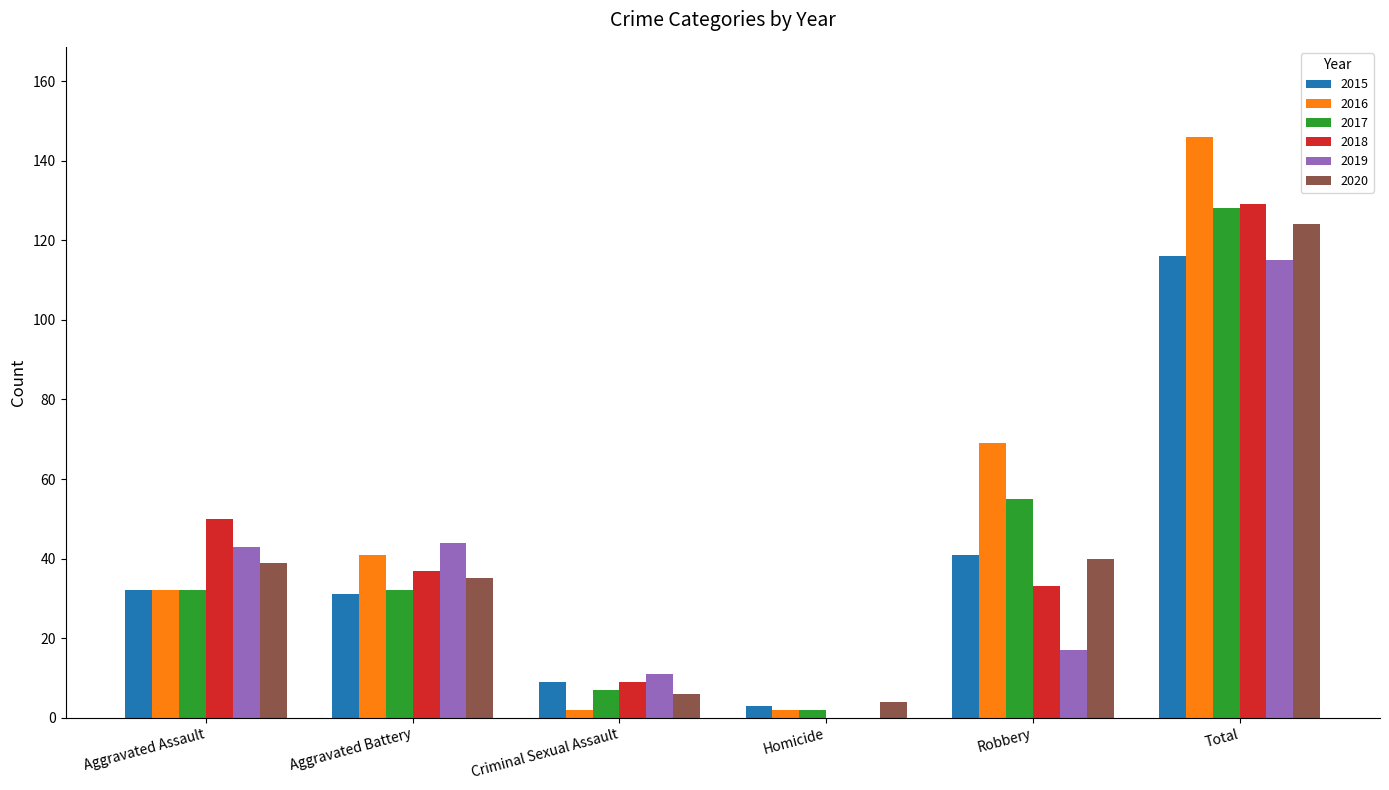

At which category is the sum across all series the highest?

Total